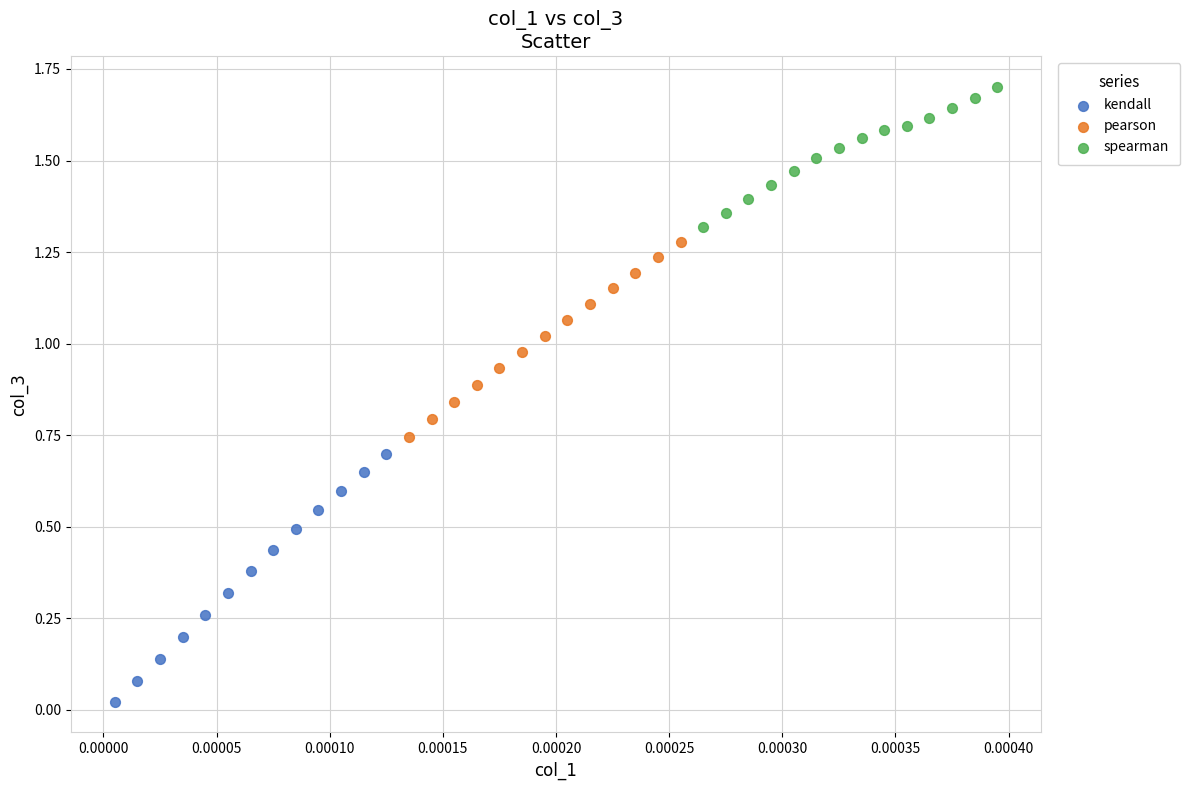

Which series reaches the minimum Y coordinate?

kendall